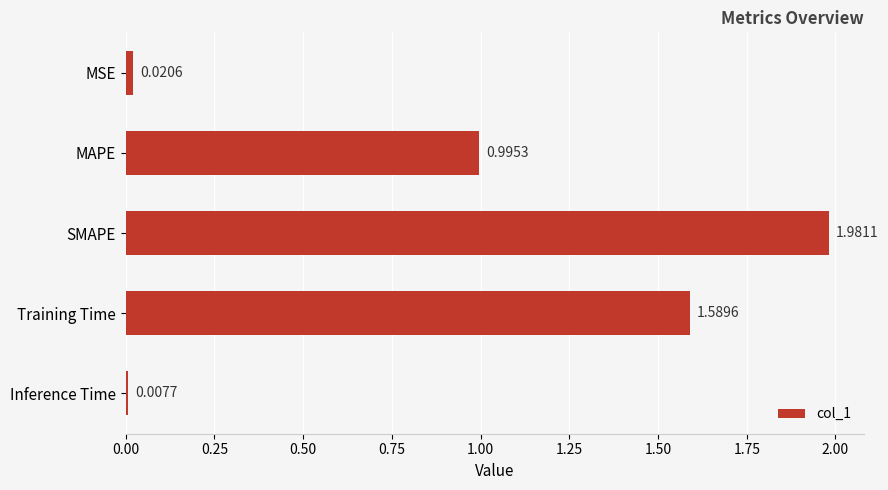

How many data points does each series have?

5